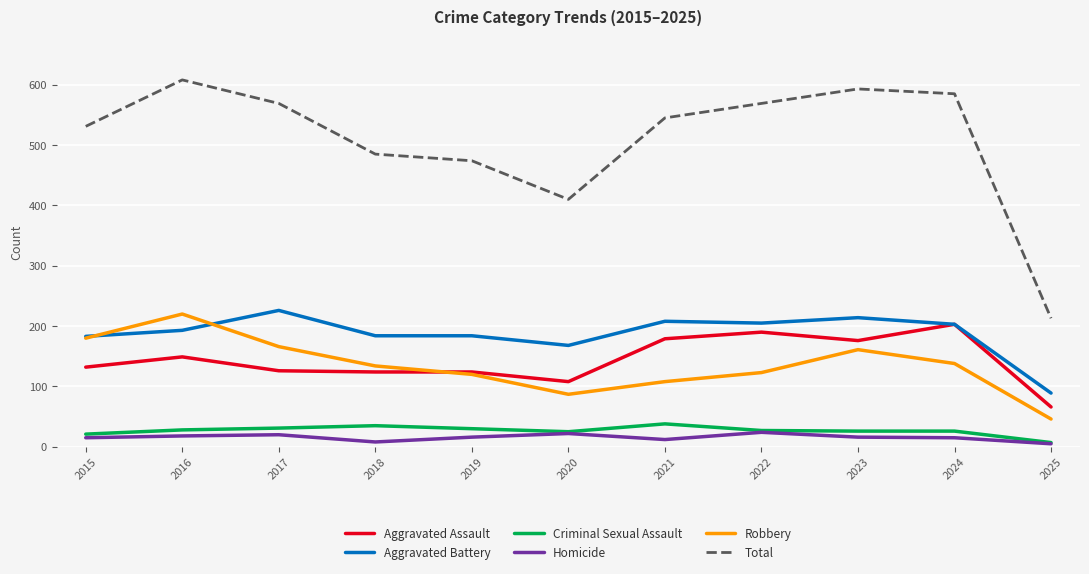

Is the value of Criminal Sexual Assault at 2019 greater than the value of Homicide at 2020?

Yes